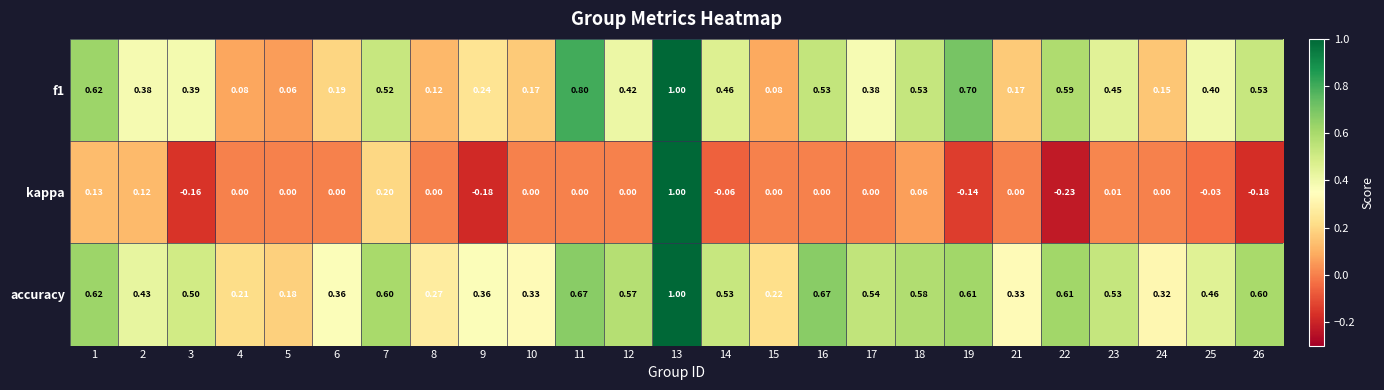

Which series has the widest spread of values?

kappa